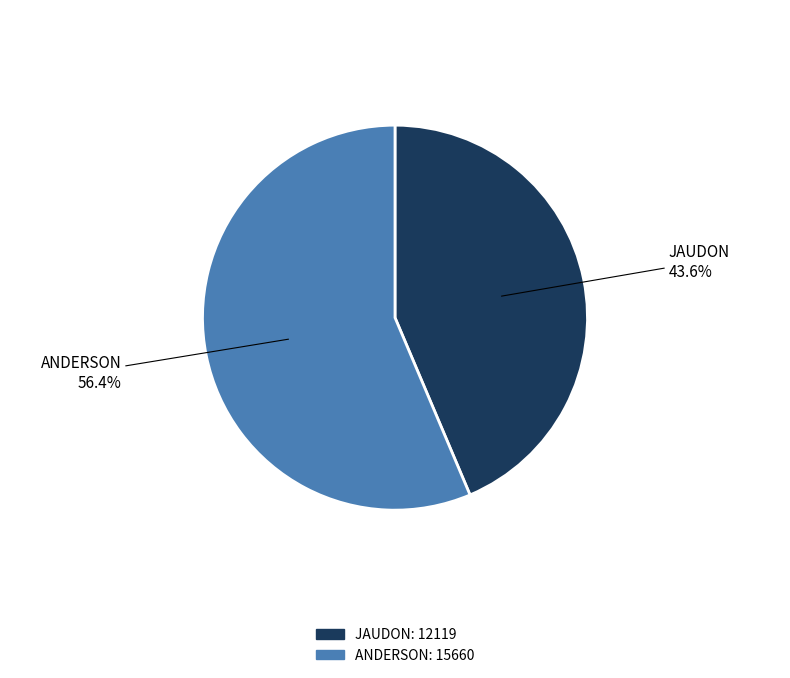

Is it true that JAUDON is 44% of the pie?

True